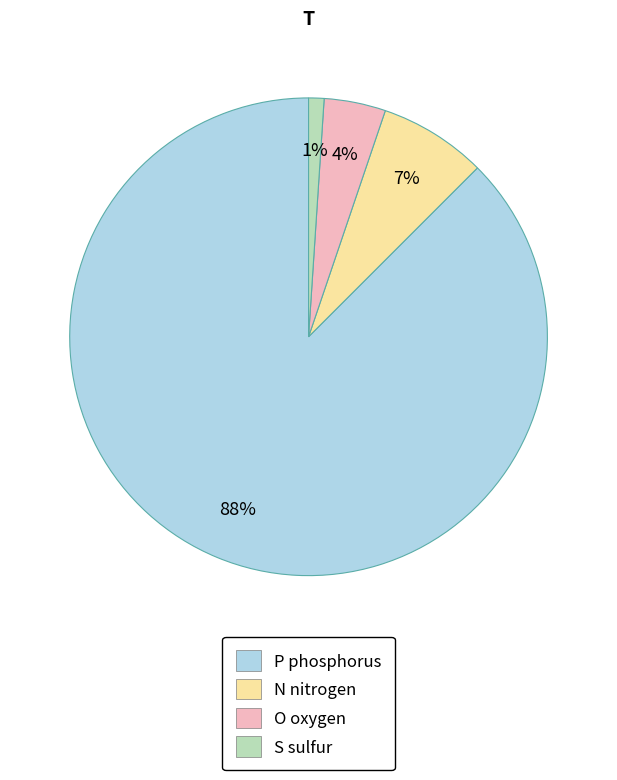

To the nearest percent, what is the average slice percentage?

25%